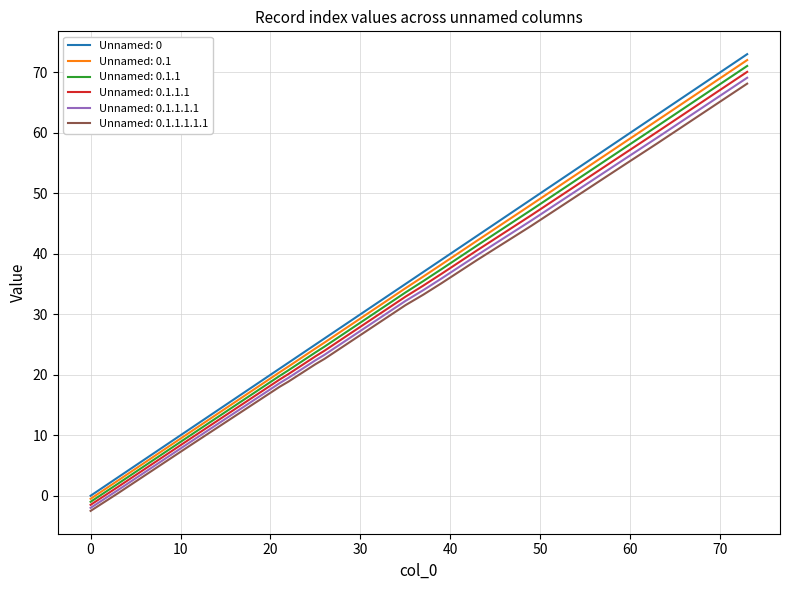

What are all the series names shown in the legend?

Unnamed: 0, Unnamed: 0.1, Unnamed: 0.1.1, Unnamed: 0.1.1.1, Unnamed: 0.1.1.1.1, Unnamed: 0.1.1.1.1.1